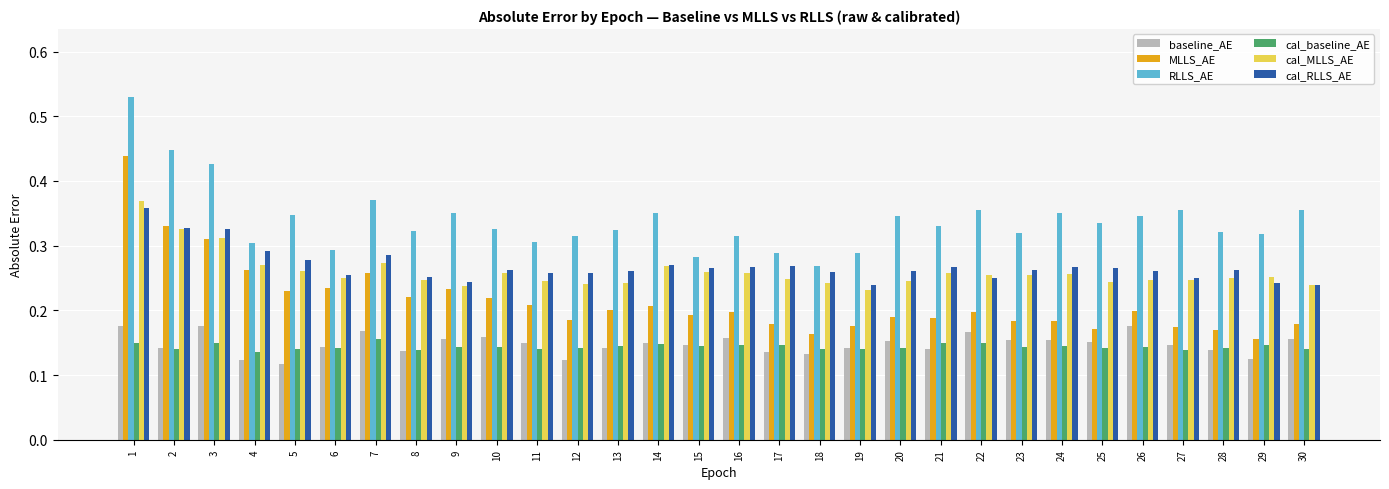

What is the total value across all series at 28?

1.3